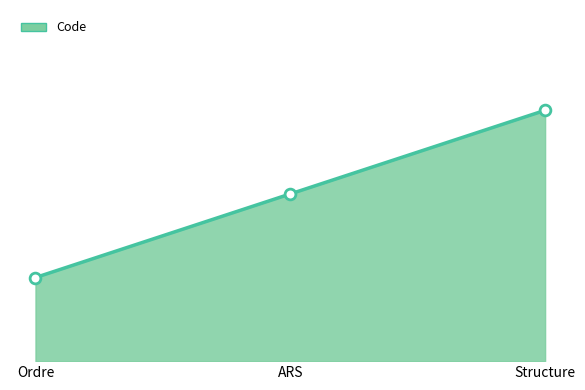

Approximately how many times larger is the value at Structure compared to ARS?

1.5